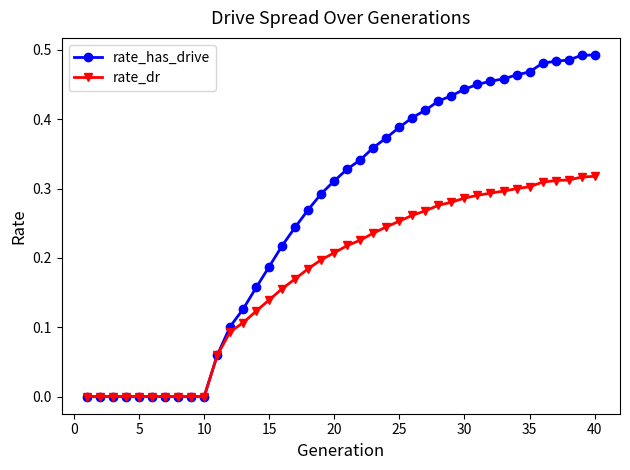

Which series has the largest total across all categories?

rate_has_drive